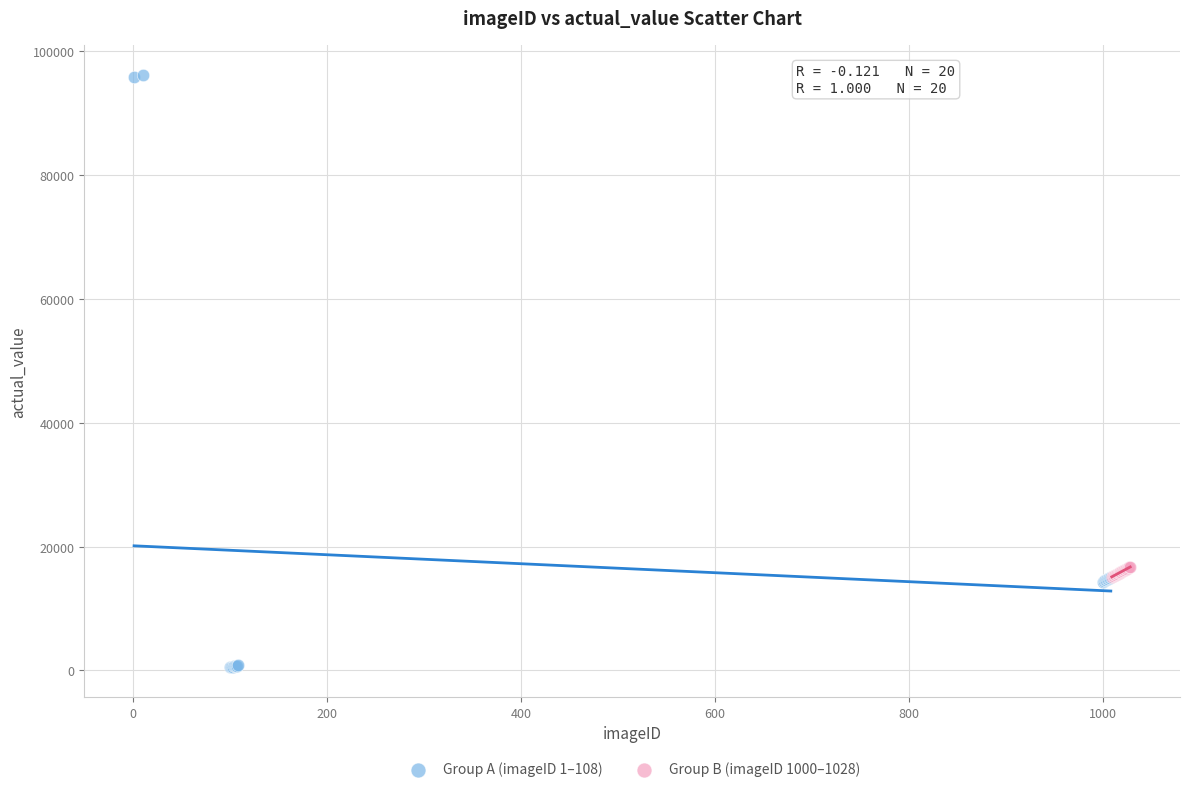

Which series contains the highest Y value?

Group A (imageID 1–108)